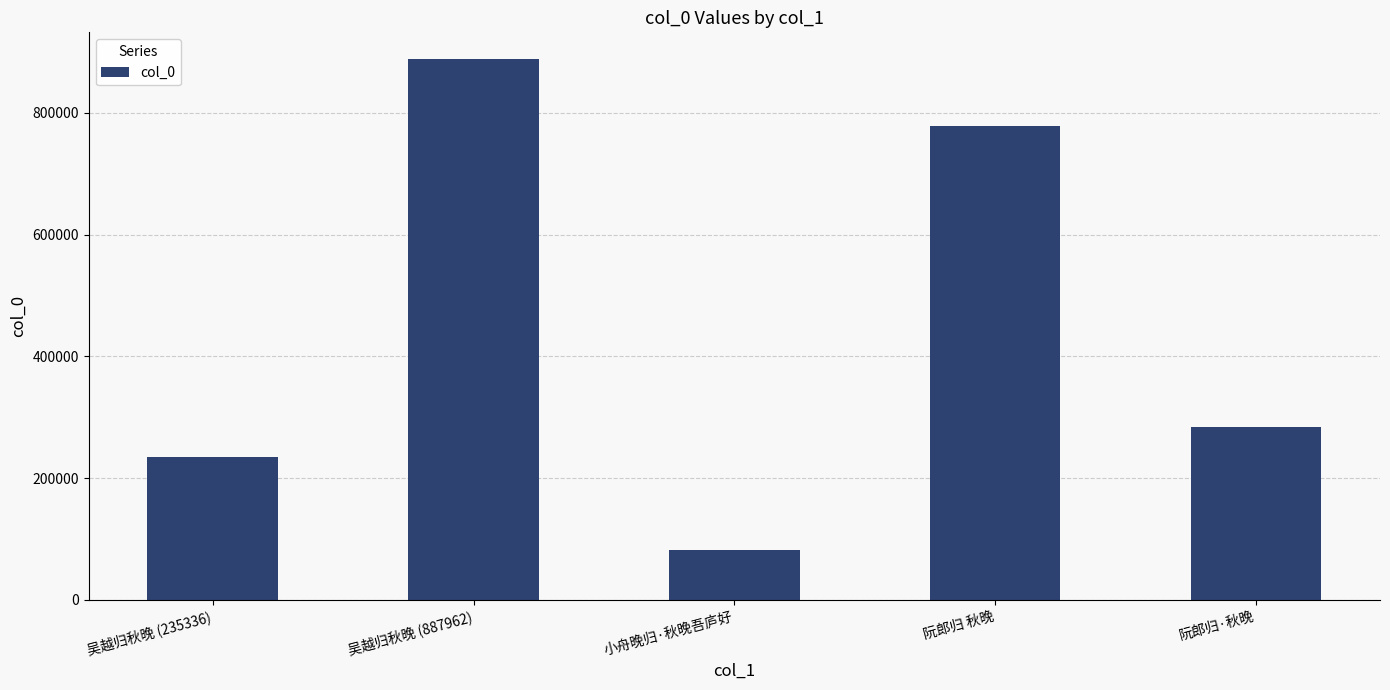

List the labels in order of value, largest first.

吴越归秋晚 (887962), 阮郎归 秋晚, 阮郎归·秋晚, 吴越归秋晚 (235336), 小舟晚归·秋晚吾庐好